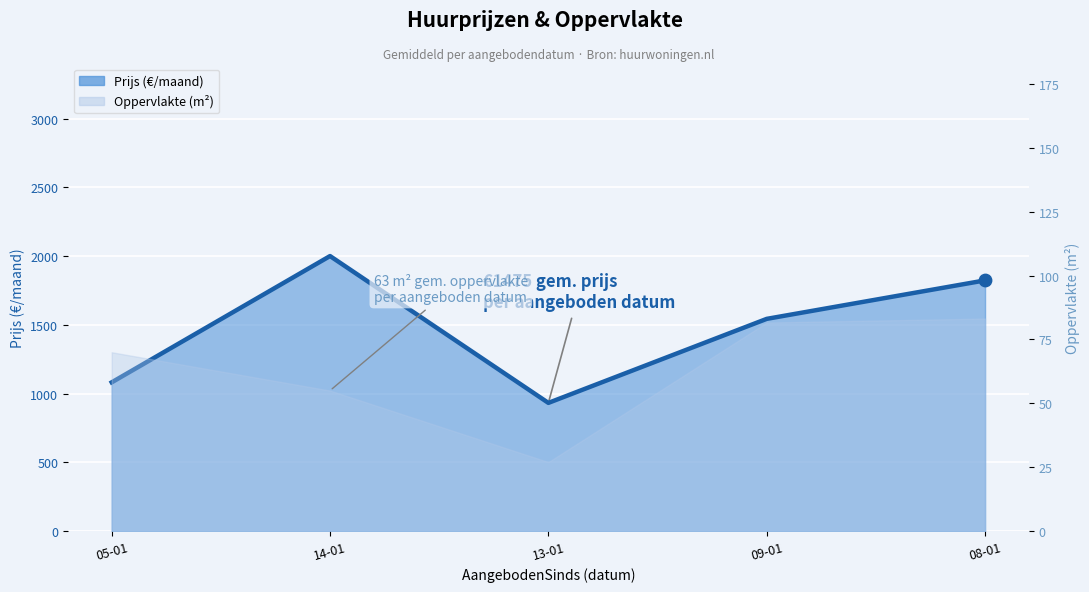

Between 09-01 and 13-01, which is larger?

09-01